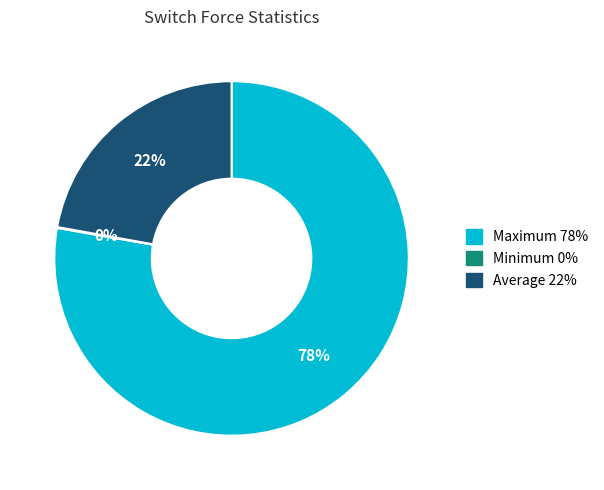

Does any single category account for the majority?

Yes